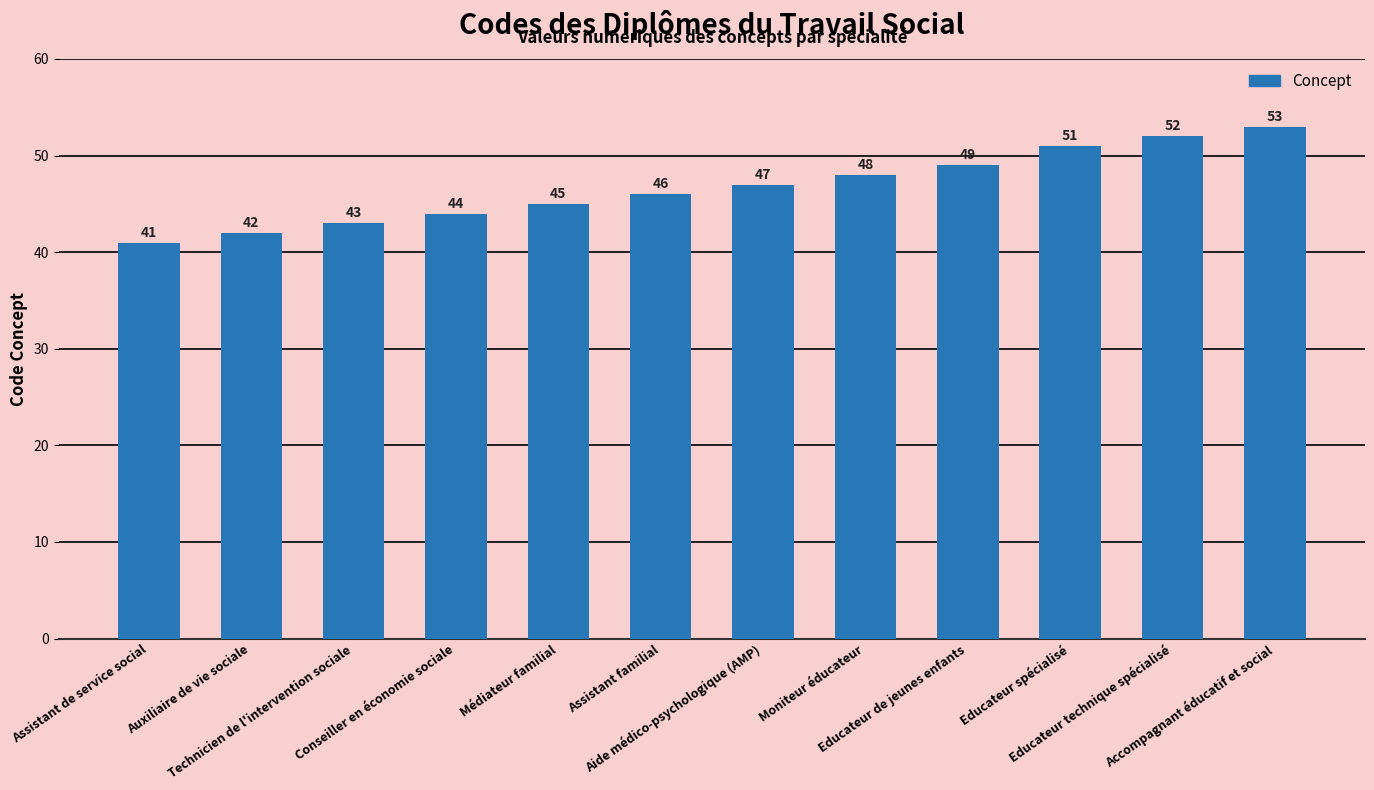

What is the average value?

47